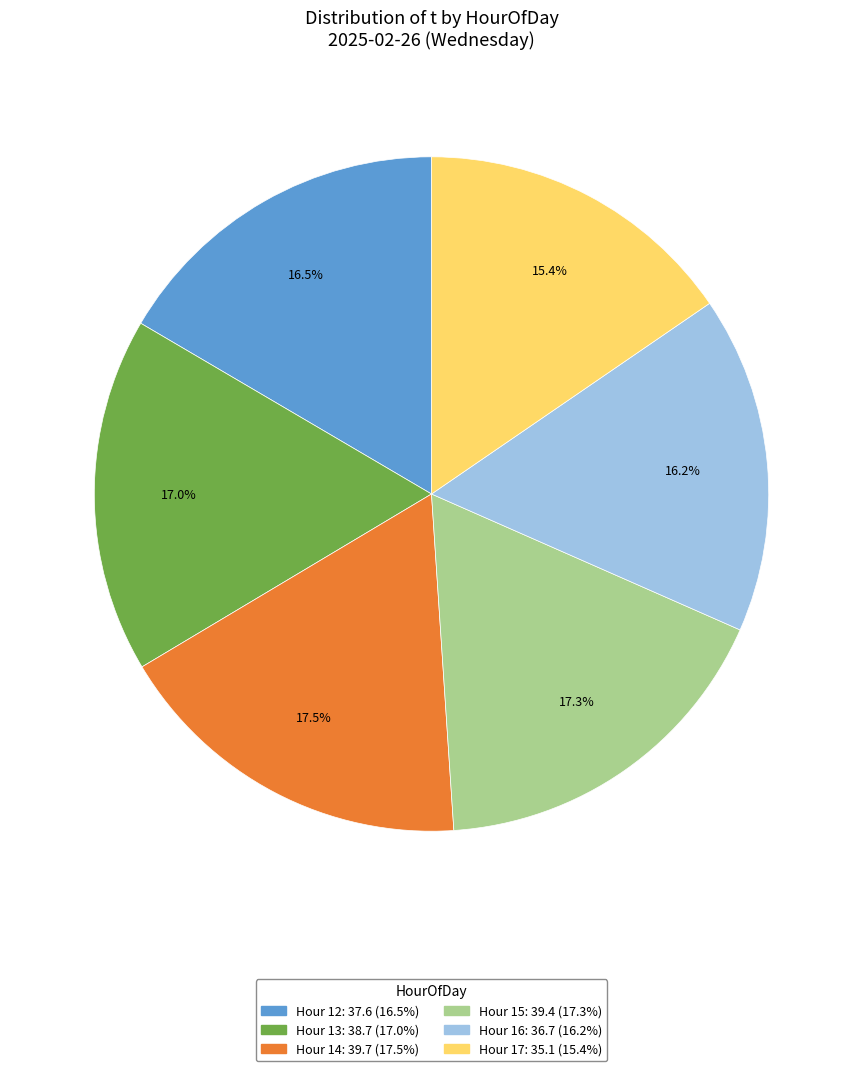

To the nearest percent, what is the difference between the largest and smallest slice percentages?

2%